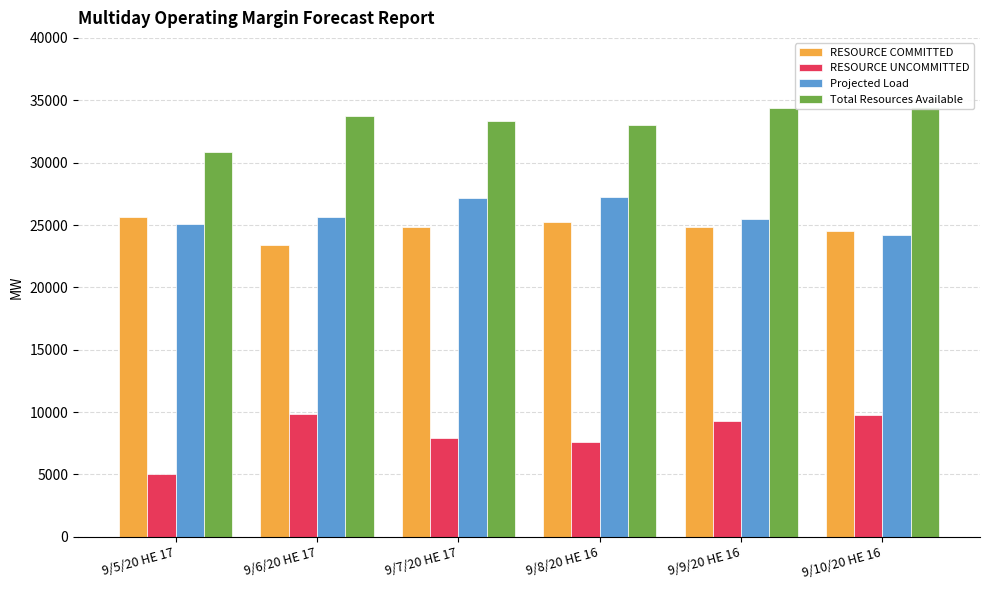

How many series are shown in this chart?

4